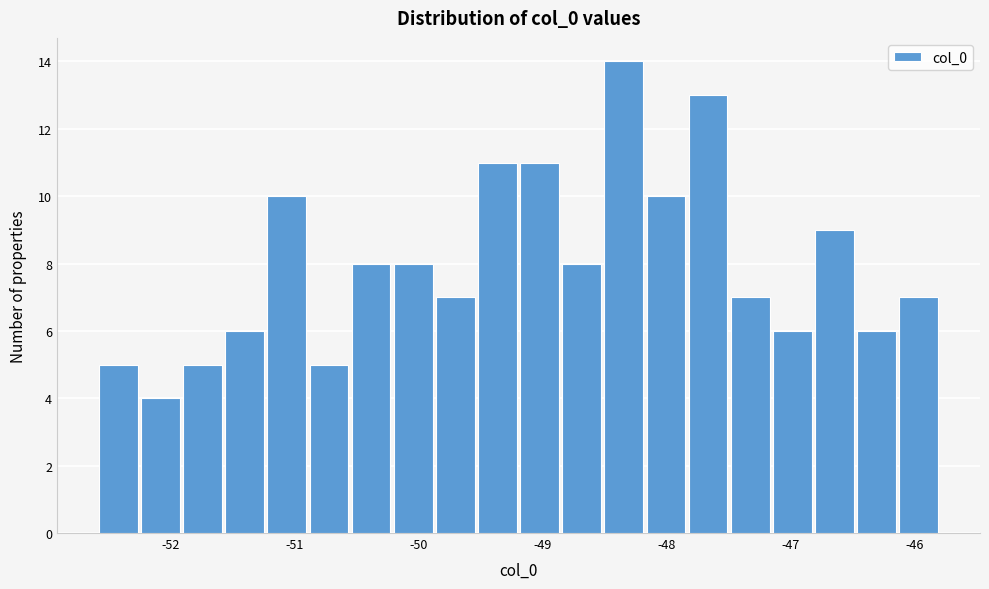

Read against the x-axis, roughly where is the centre of the tallest bar?

-48.3